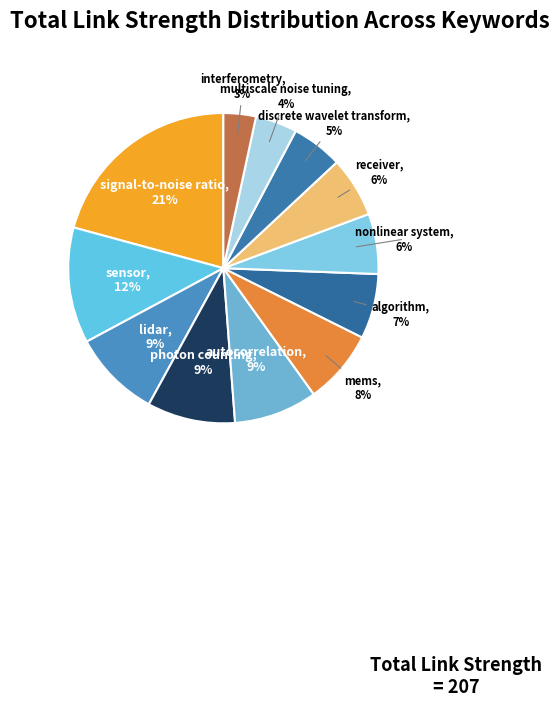

Which has a higher value, nonlinear system or sensor?

sensor